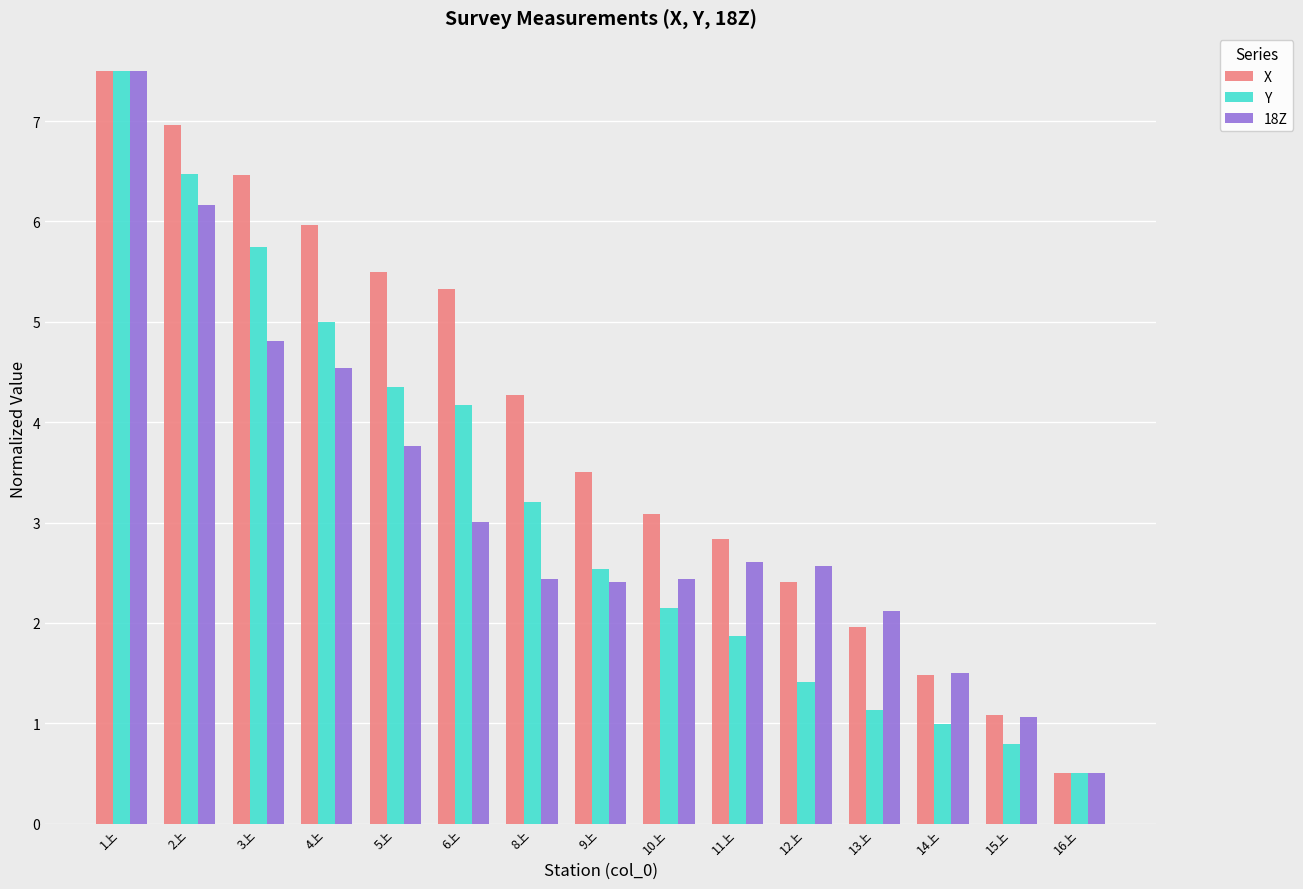

What is the maximum value shown in the chart?

7.5